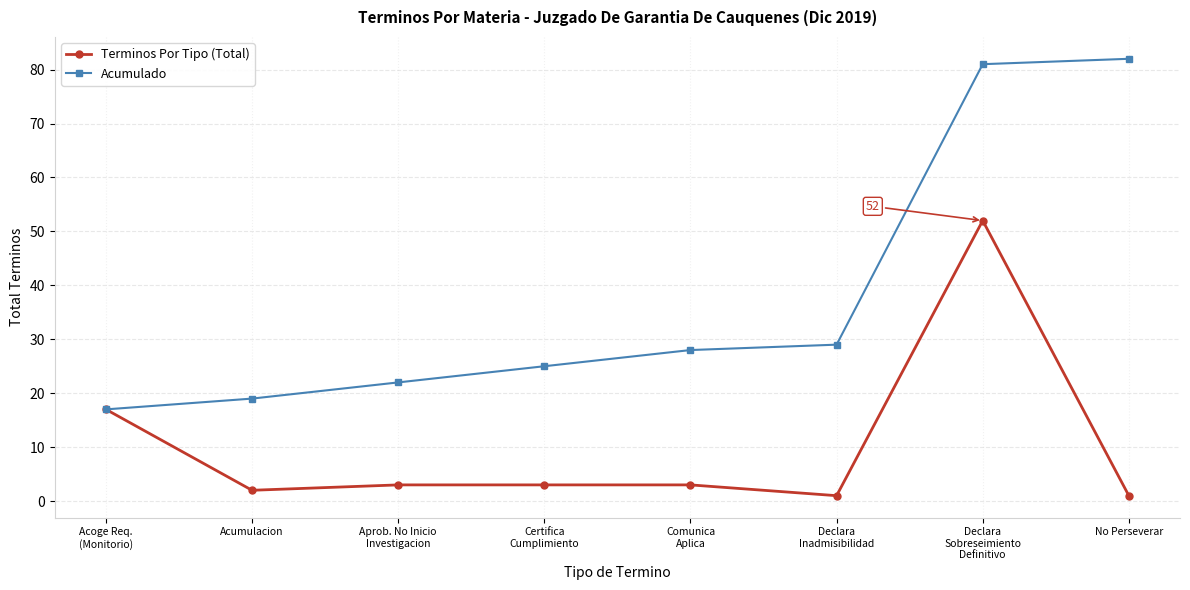

Reading left to right, extract all data points from this chart.

Terminos Por Tipo (Total): 17	2	3	3	3	1	52	1
Acumulado: 17	19	22	25	28	29	81	82